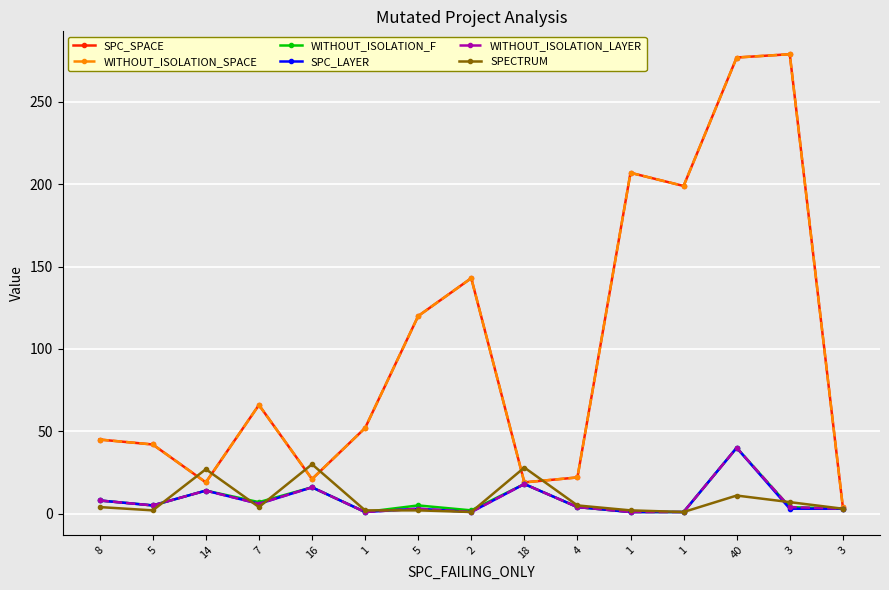

Does the chart have visible grid lines?

Yes